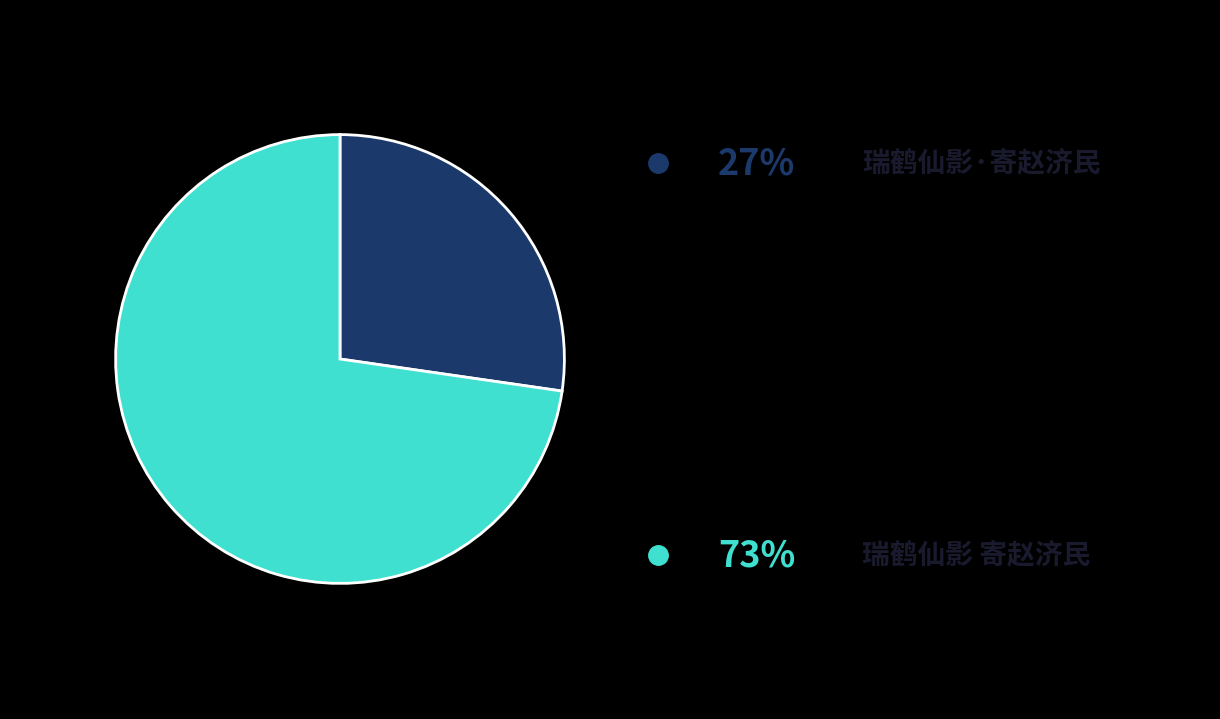

Is there any slice that represents more than half of the pie?

Yes